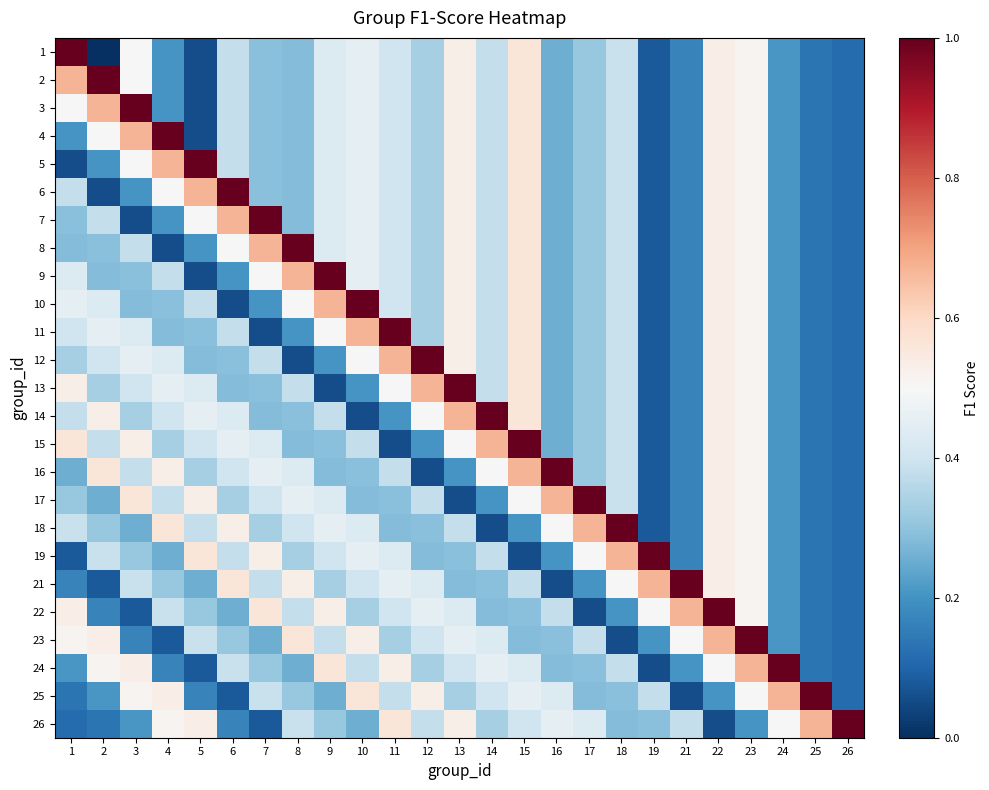

Count the number of categories in the chart.

25